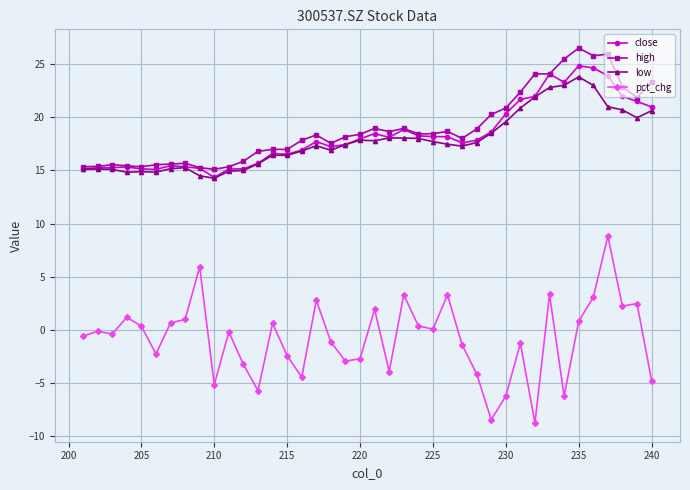

Which series has the widest spread of values?

pct_chg